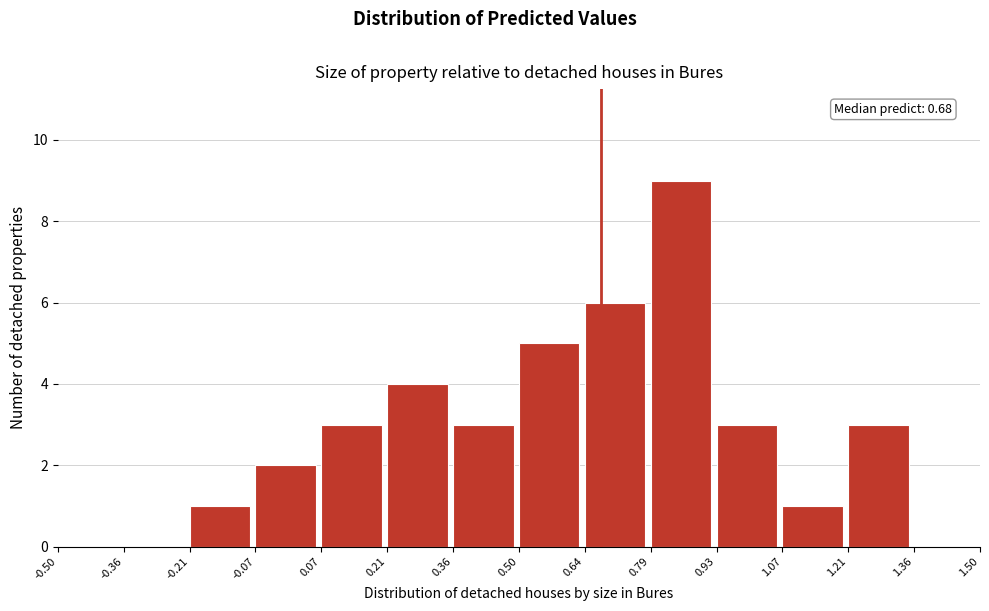

Which range on the x-axis has the tallest bar?

0.79 to 0.93